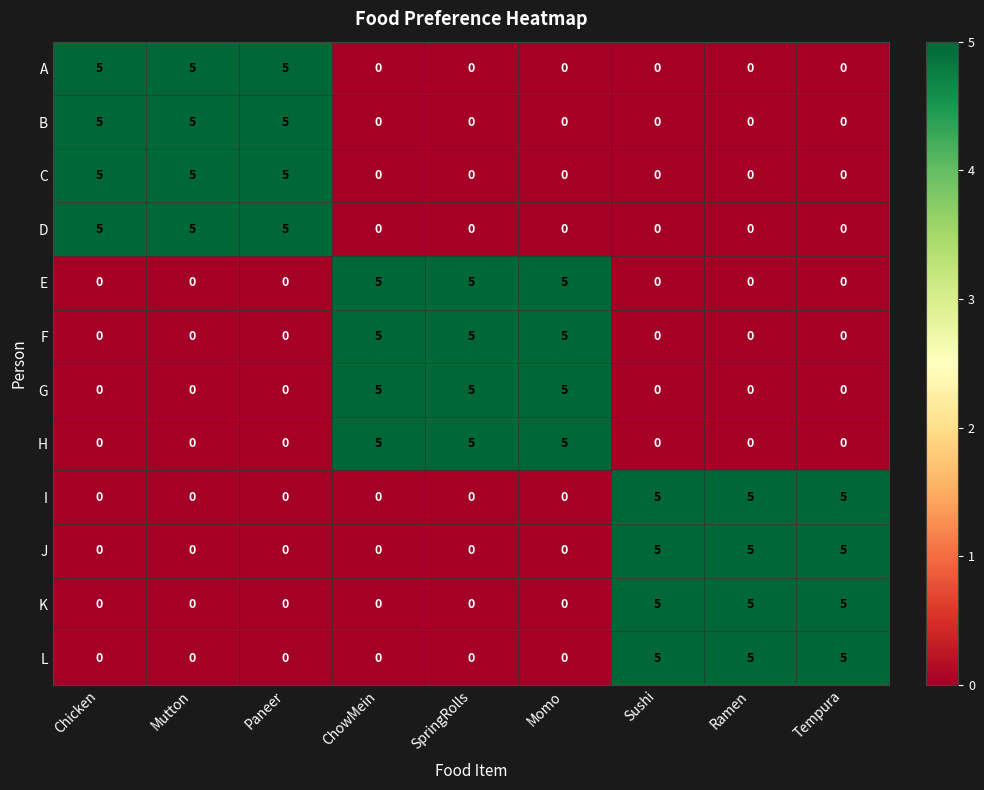

Is it true that C equals -2 at ChowMein?

False